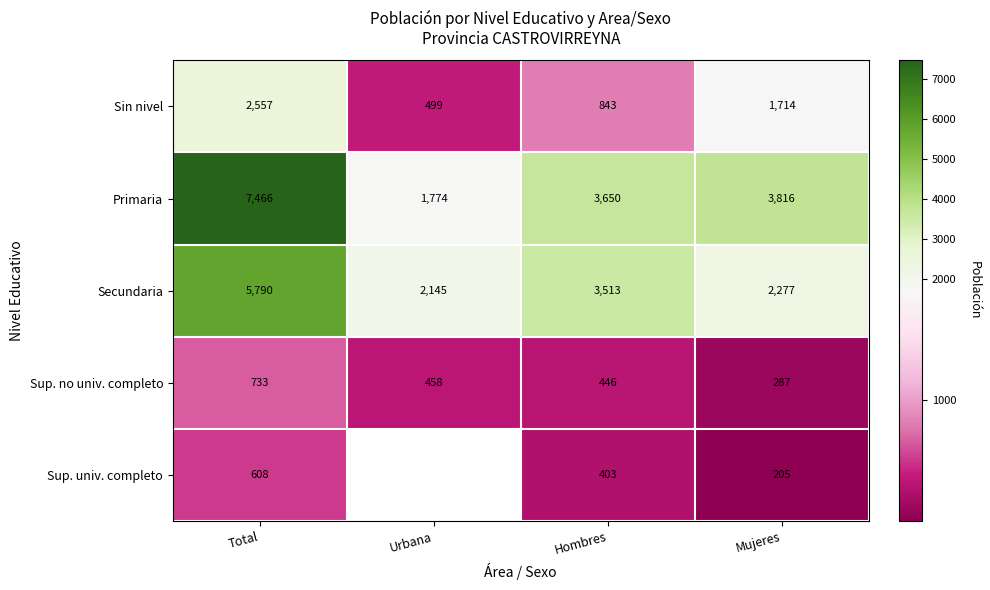

Which series changed the most between Hombres and Mujeres?

Secundaria